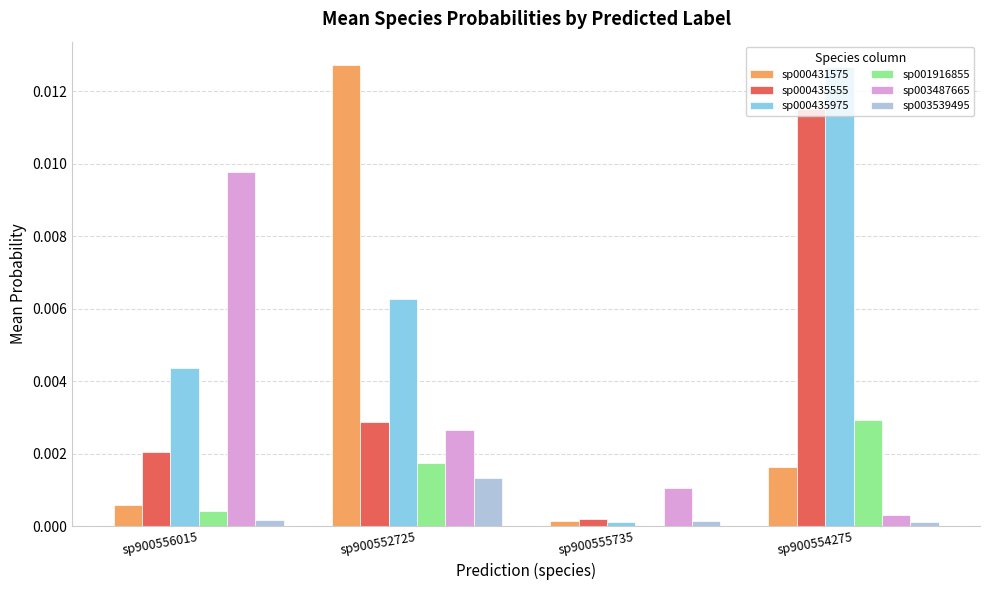

Is it true that sp000435975 equals 0.0 at sp900552725?

True